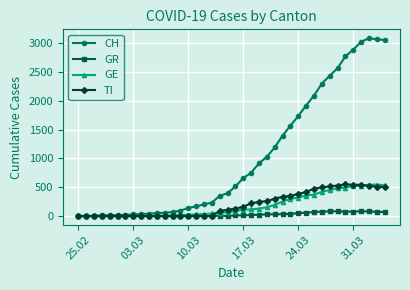

What is the maximum value shown in the chart?

3086